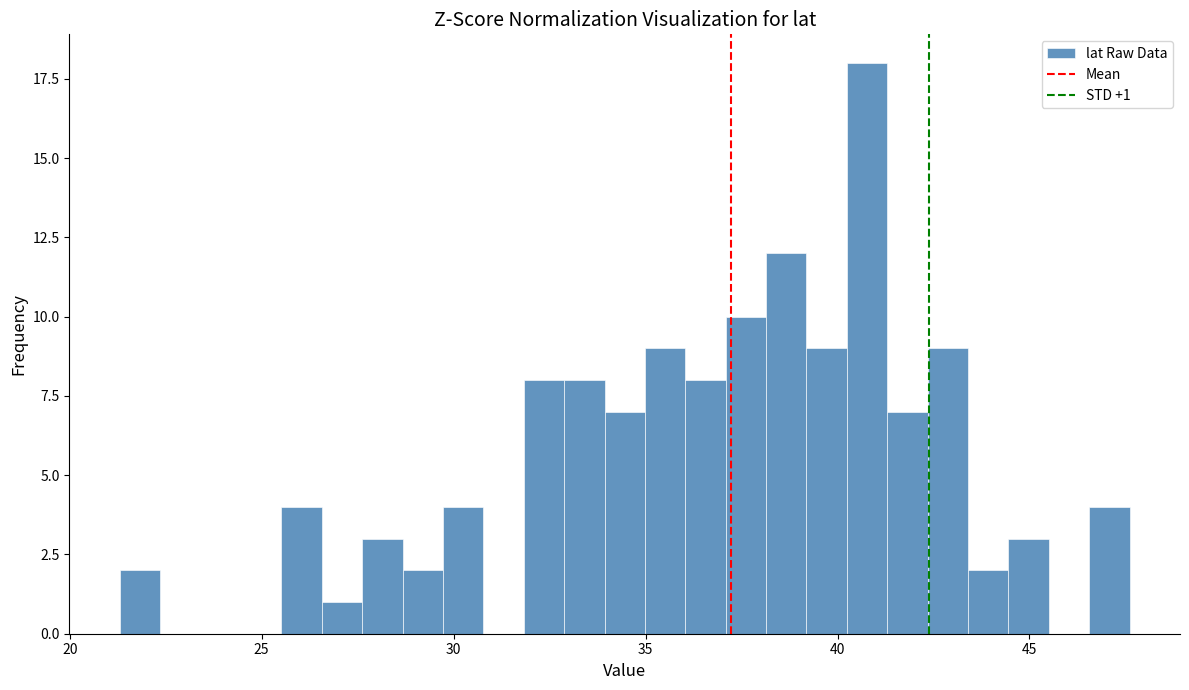

Around what value on the x-axis is the tallest bar? Give the approximate position of its centre, as read against the axis.

41.0